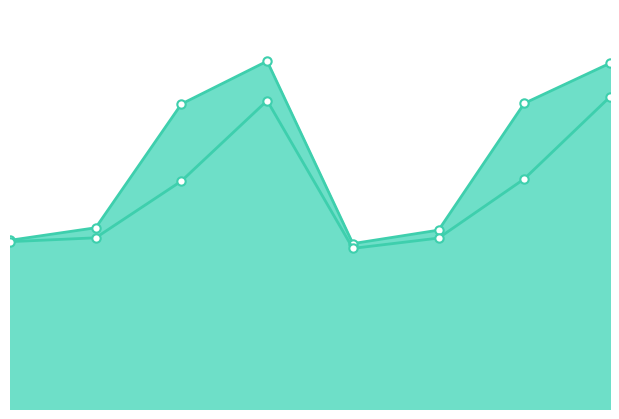

Is the value of col_6 at 7 greater than the value of col_7 at 6?

Yes